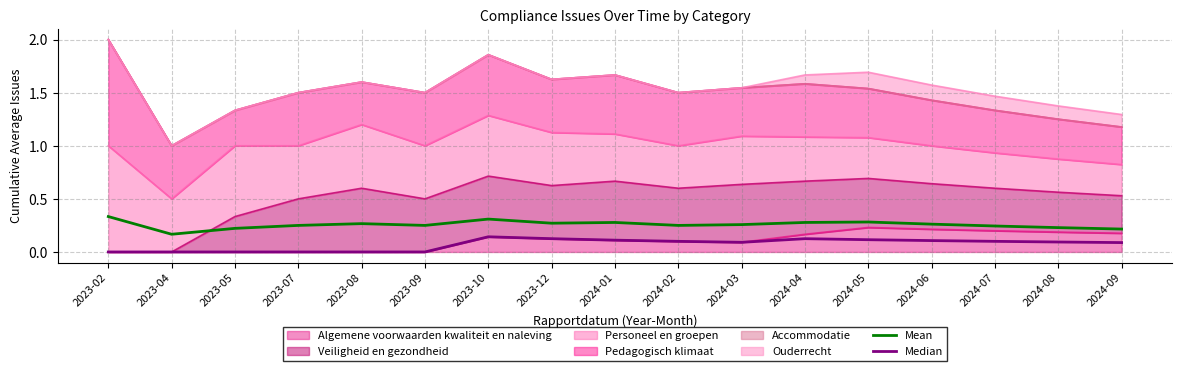

What is the difference between the maximum and minimum values in the Mean series?

0.2